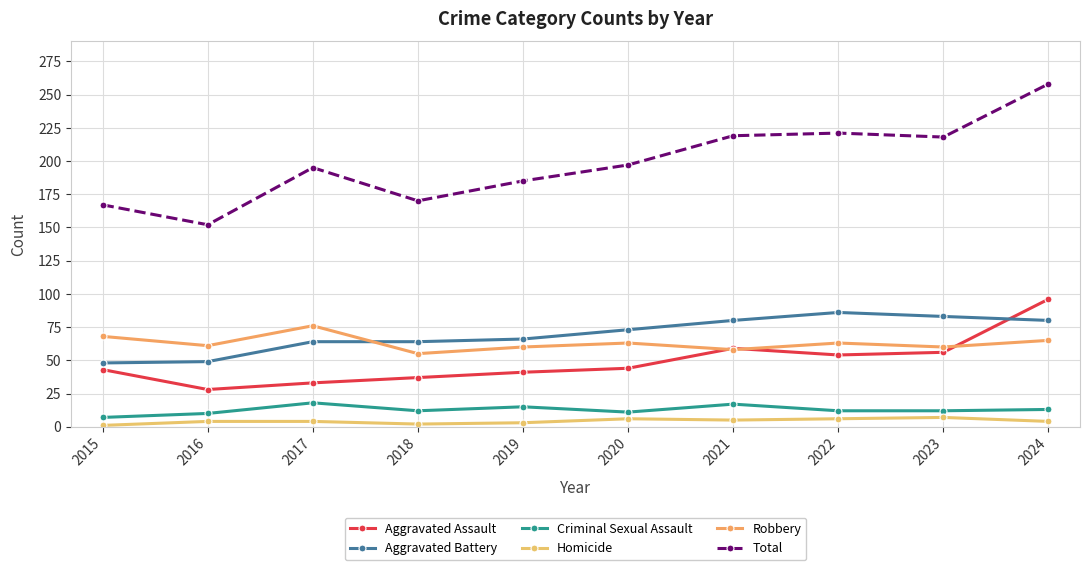

How many values in the Robbery series are below 63?

5